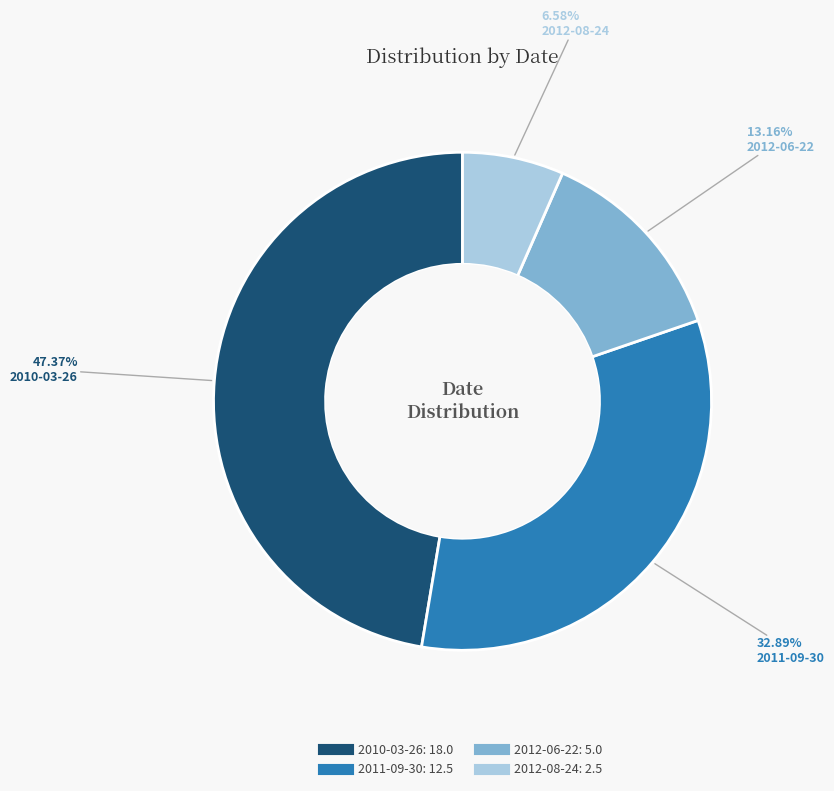

Rank the categories by value from lowest to highest.

2012-08-24, 2012-06-22, 2011-09-30, 2010-03-26